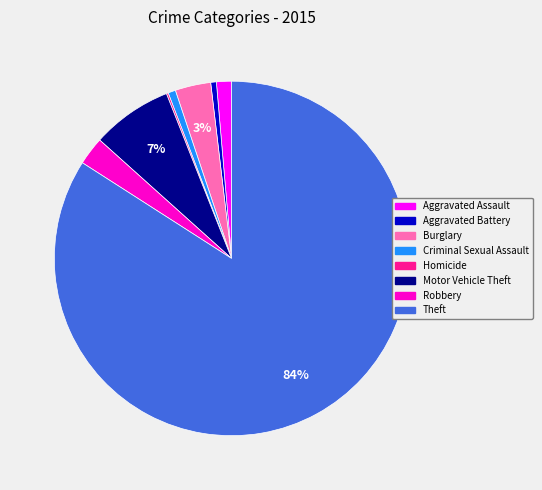

To the nearest percent, what percentage of the pie is Robbery?

3%